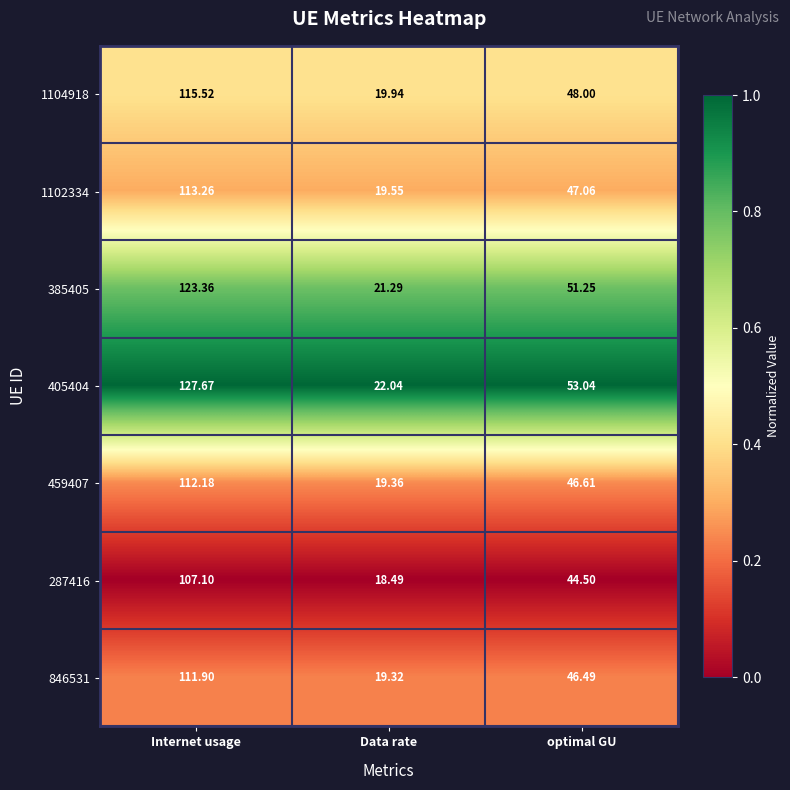

Where is 846531 nearest to the value 65?

optimal GU